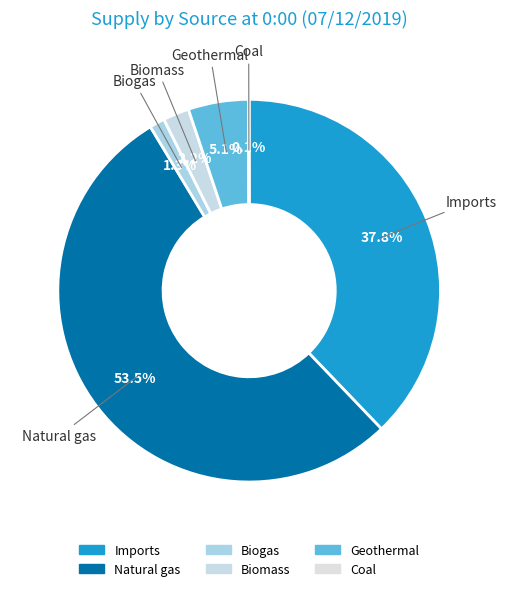

How many slices are in this pie chart?

6